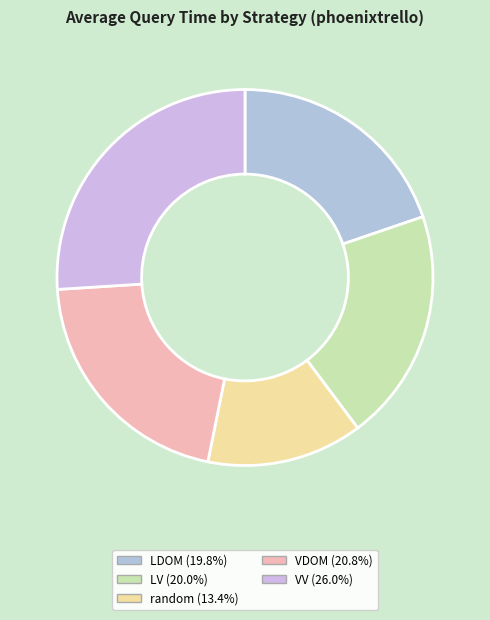

True or false: LV accounts for 7% of the total.

False